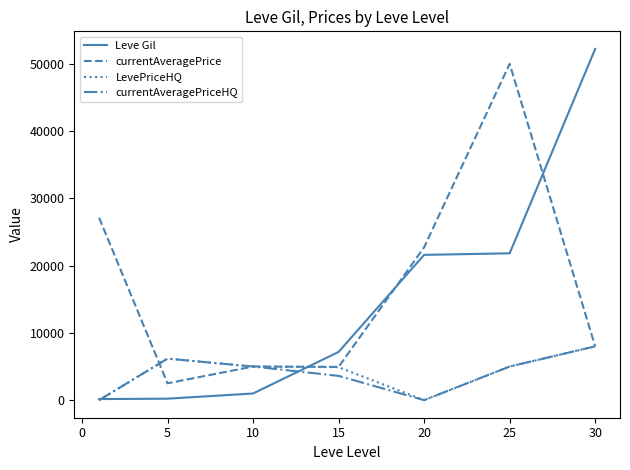

Which series has the largest total across all categories?

currentAveragePrice